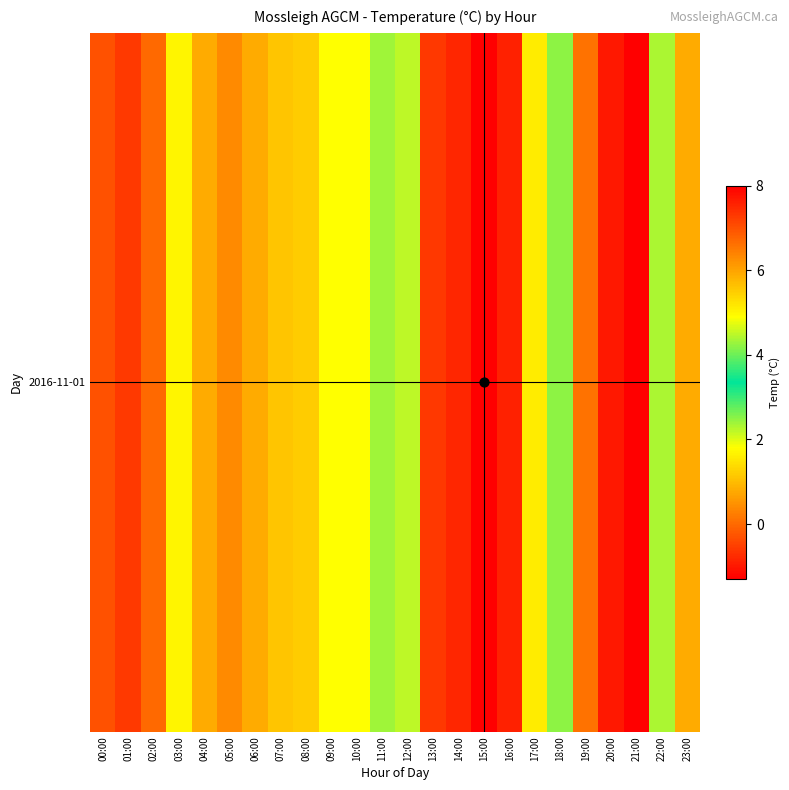

How many series are shown in this chart?

1